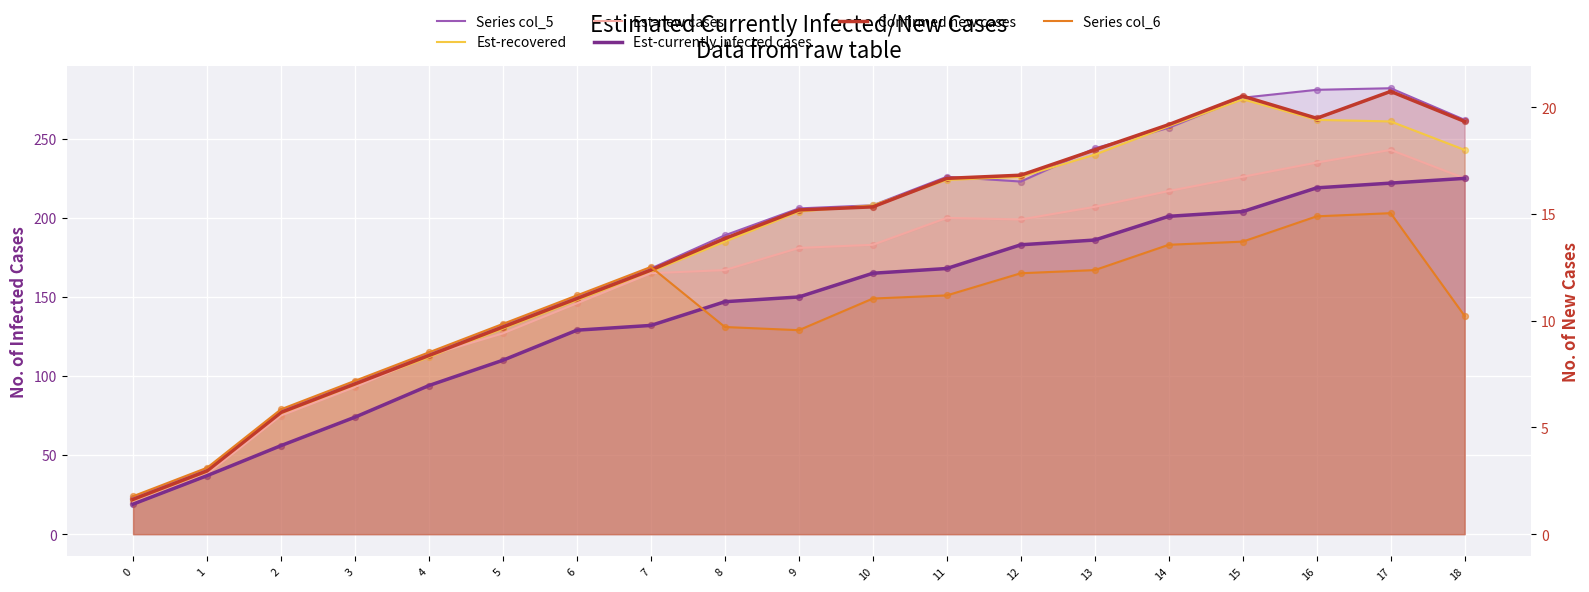

At which category is the sum across all series the highest?

17